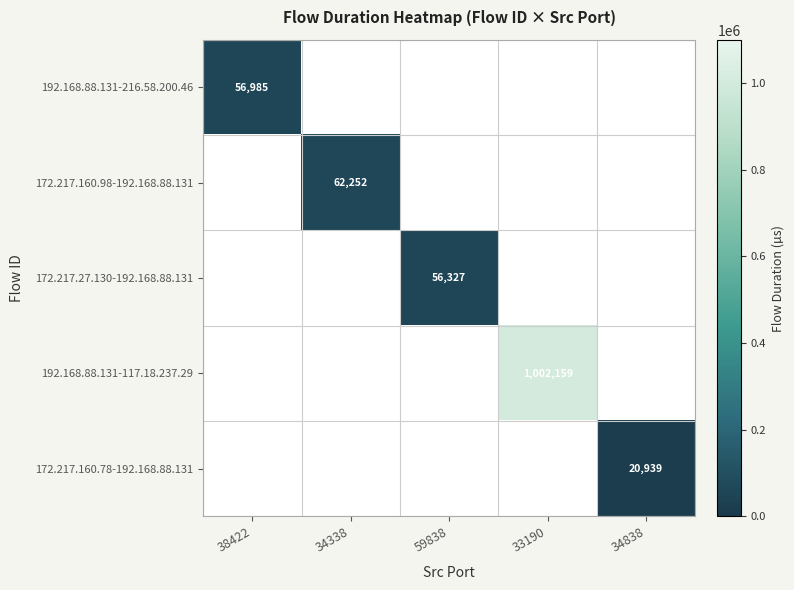

Is it true that 192.168.88.131-216.58.200.46 equals 56985 at 38422?

True